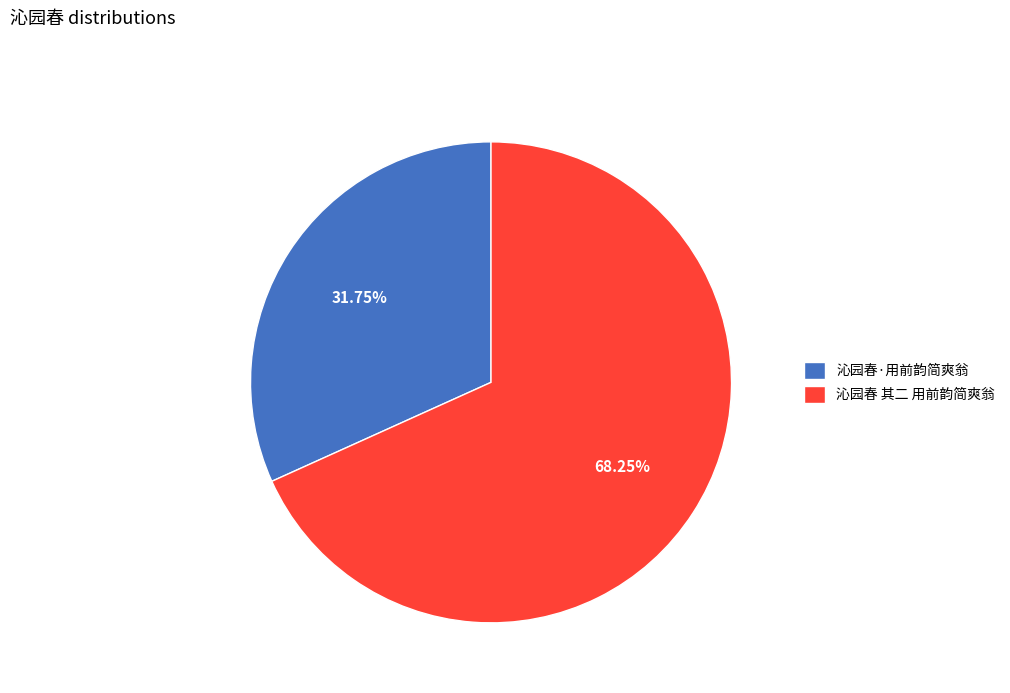

What is the ratio of the value at 沁园春 其二 用前韵简爽翁 to the value at 沁园春·用前韵简爽翁?

2.1